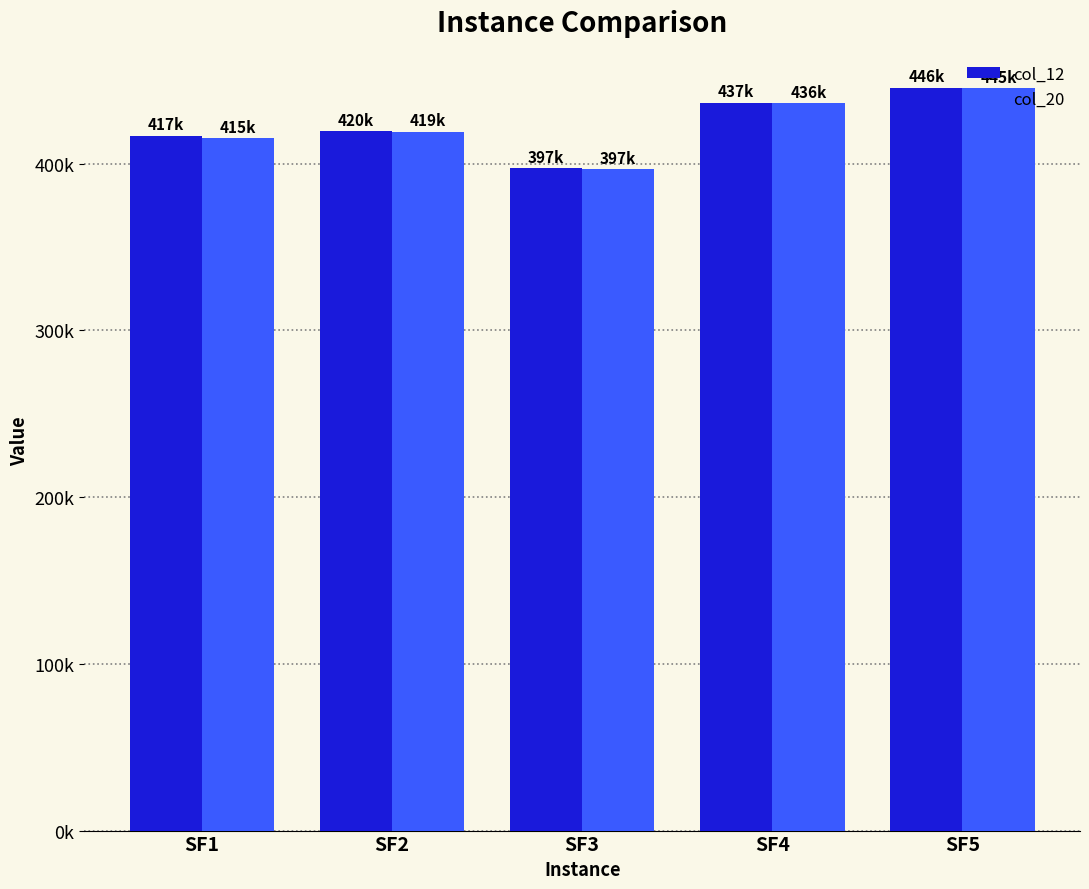

What are all the series names shown in the legend?

col_12, col_20